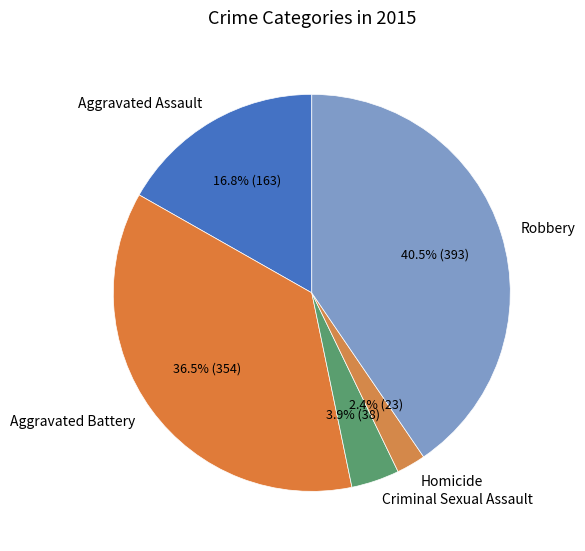

What is the total percentage of Criminal Sexual Assault and Aggravated Assault?

20.7%